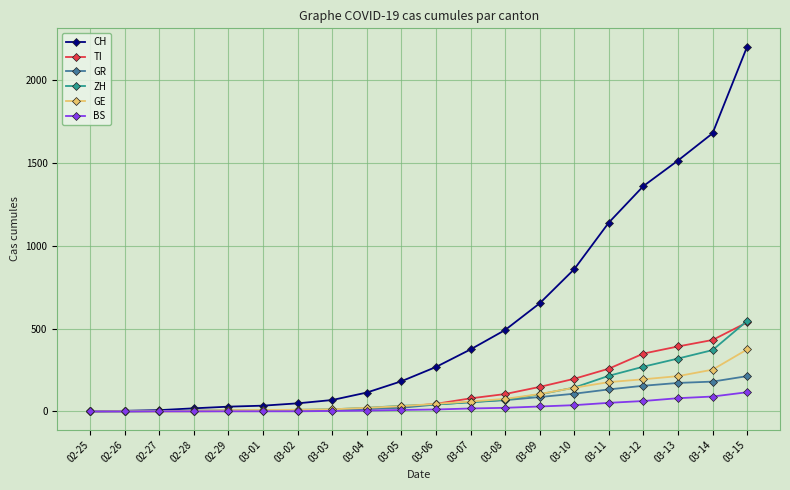

Which series has the largest range (max minus min)?

CH